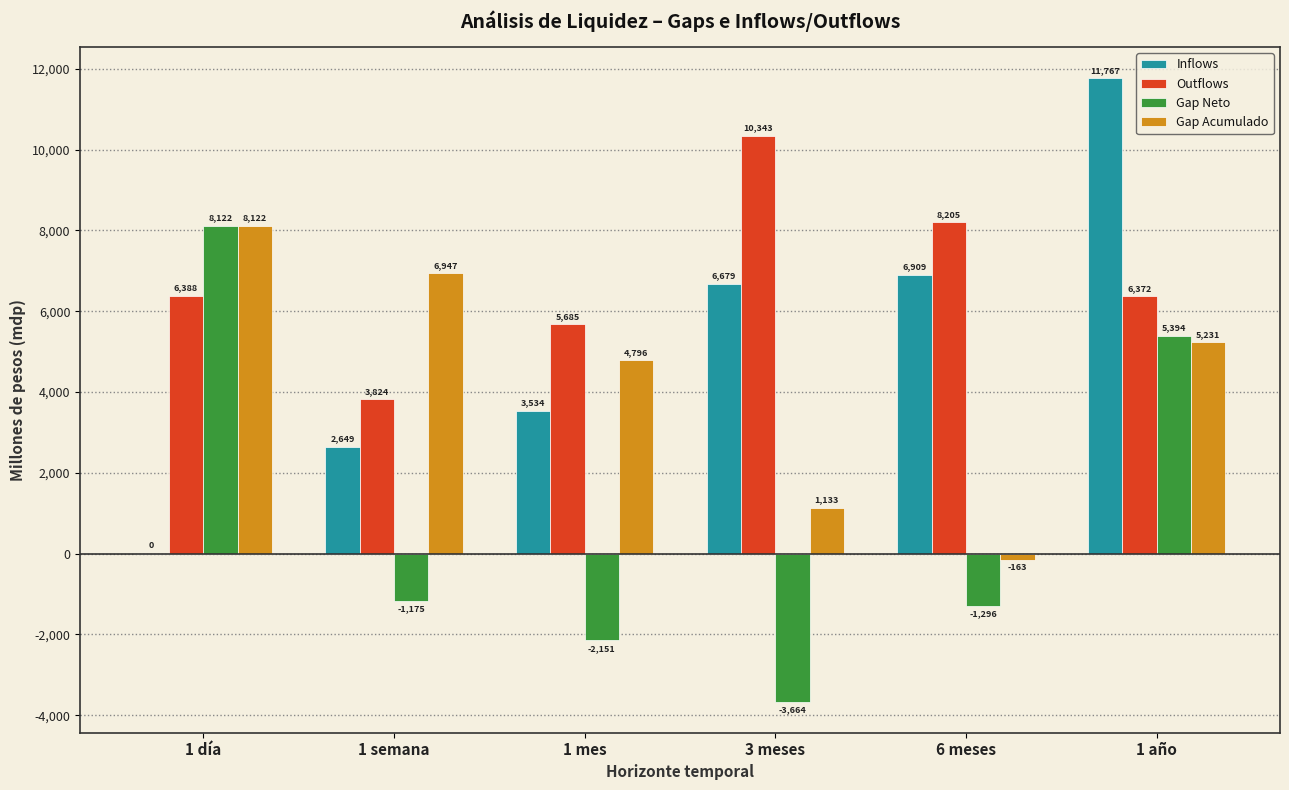

Which series changed the most between 1 día and 3 meses?

Gap Neto